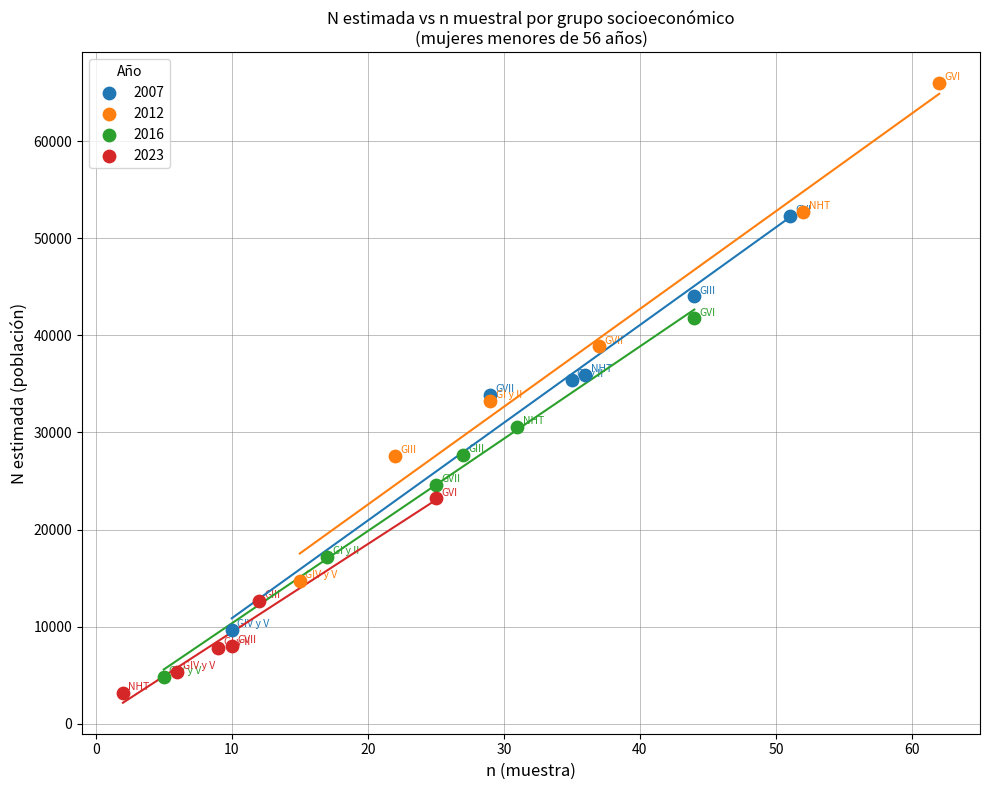

What are all the series names shown in the legend?

2007, 2012, 2016, 2023